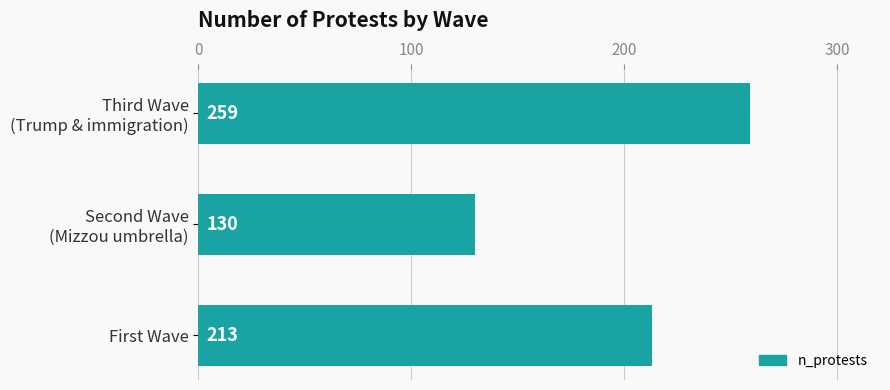

Which category has the highest value across all series?

Third Wave
(Trump & immigration)